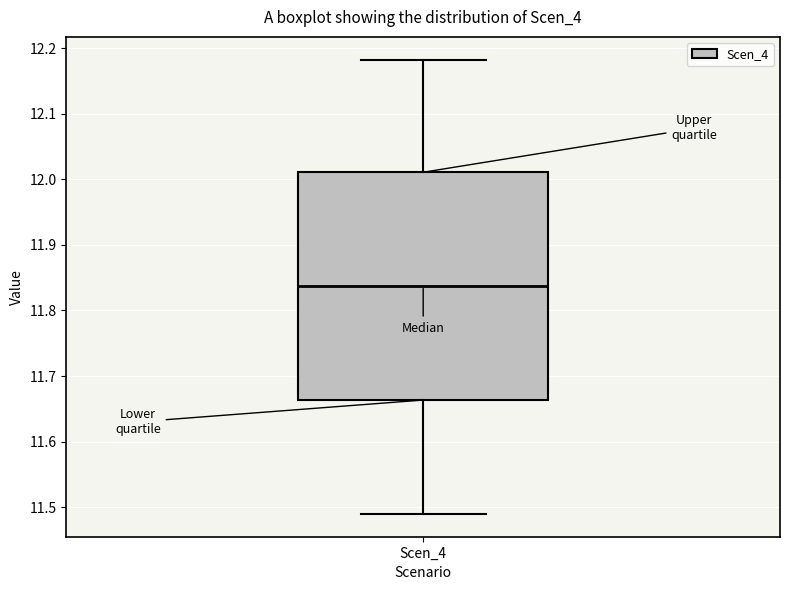

Transcribe this box plot: give where the median line is, the range the box spans, and where the two whiskers end, as read against the y-axis. The values are not printed on the chart, so give them approximately, as read against the axis.

median 11.84, box 11.66 to 12.01, whiskers 11.49 to 12.18